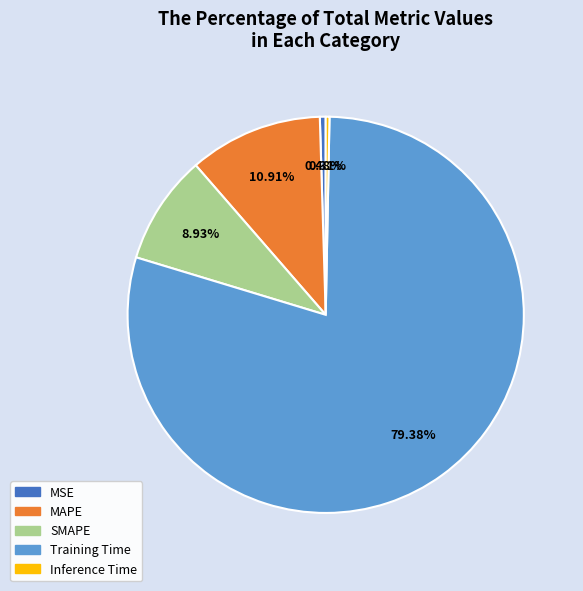

Which slice is the largest?

Training Time